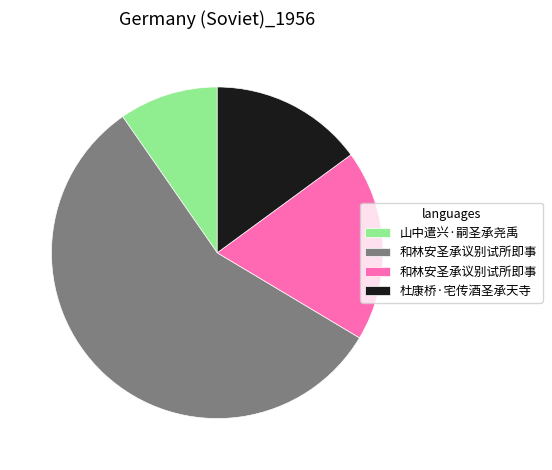

How many segments does this pie chart have?

4